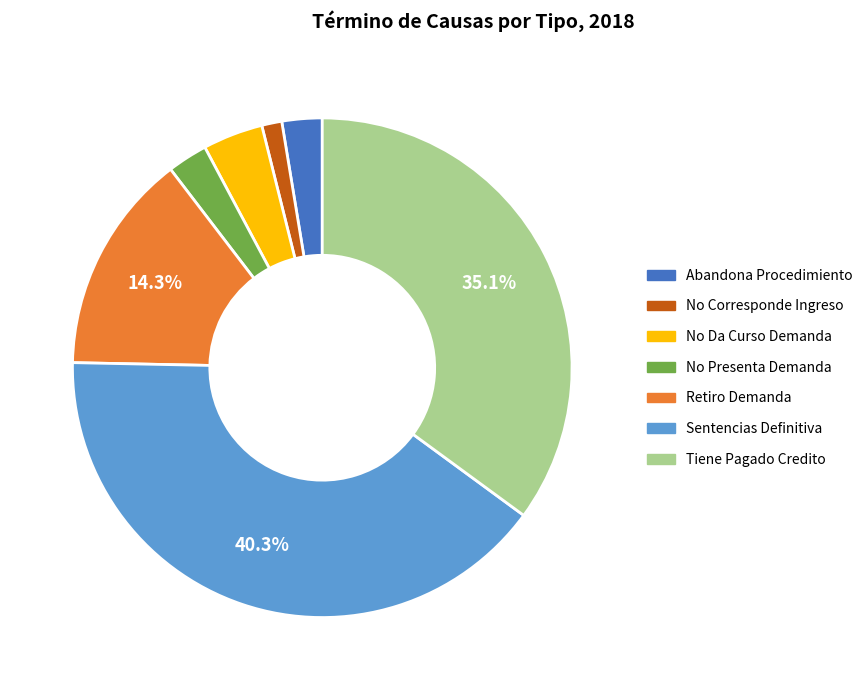

What is the smallest slice in the pie chart?

No Corresponde Ingreso